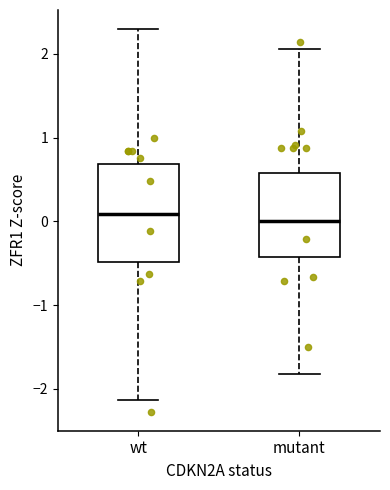

Reading left to right, read every box against the y-axis: the position of its median line, the range the box covers, and the ends of its whiskers. The values are not printed on the chart, so give them approximately, as read against the axis.

wt: median 0.1, box -0.5 to 0.7, whiskers -2.1 to 2.3
mutant: median 0.0, box -0.4 to 0.6, whiskers -1.8 to 2.1